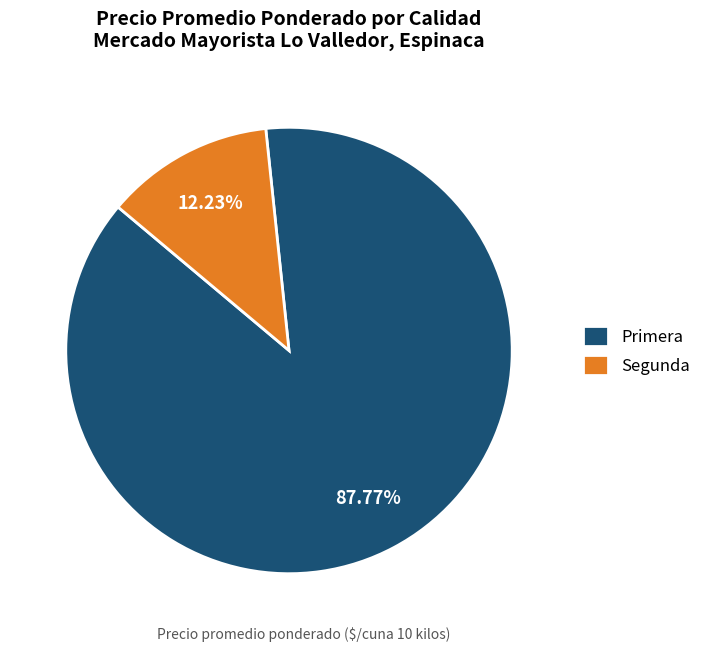

Rank the categories by value from lowest to highest.

Segunda, Primera